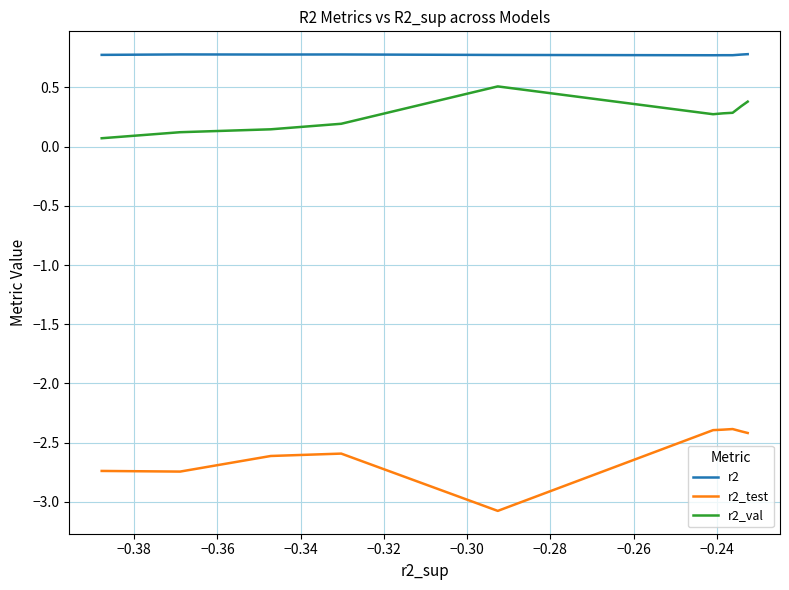

What is the minimum value for r2_val?

0.1